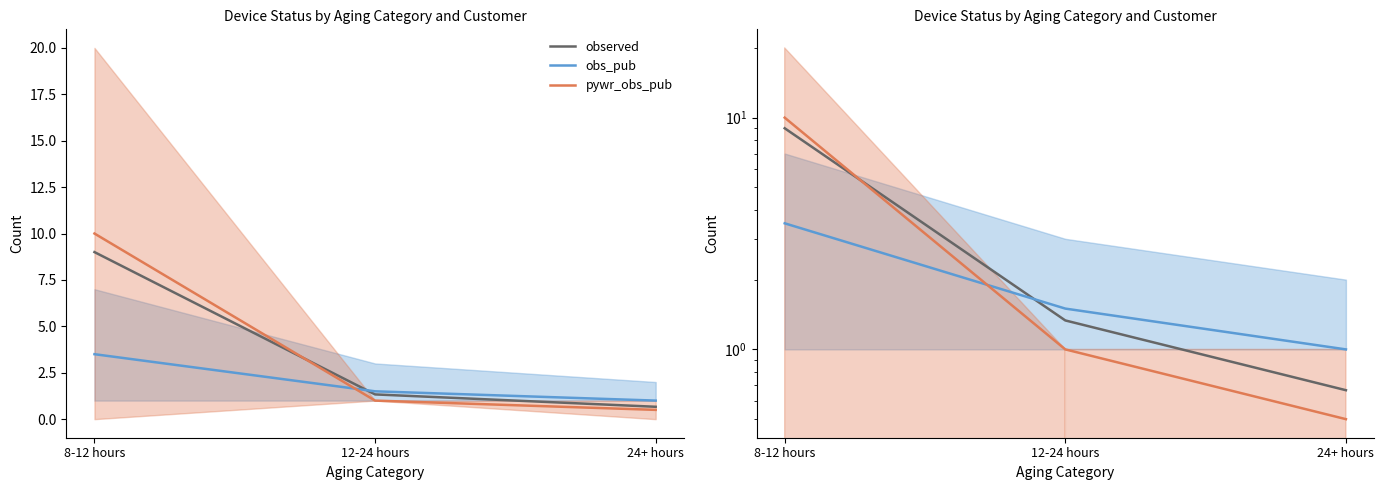

Which series changed the most between 8-12 hours and 24+ hours?

pywr_obs_pub